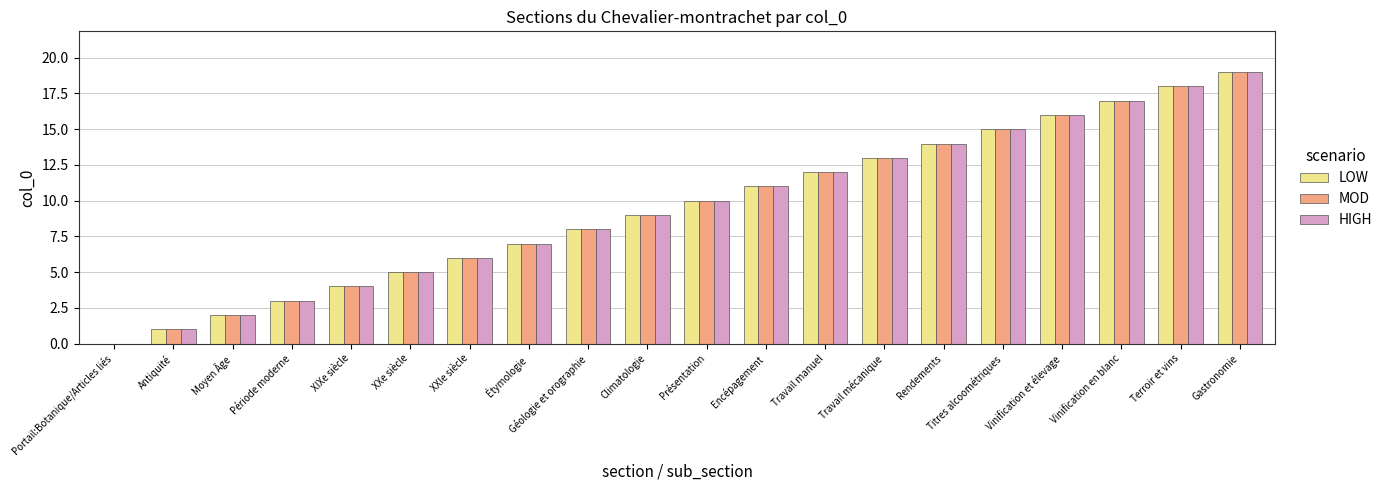

What is the maximum value for LOW?

19